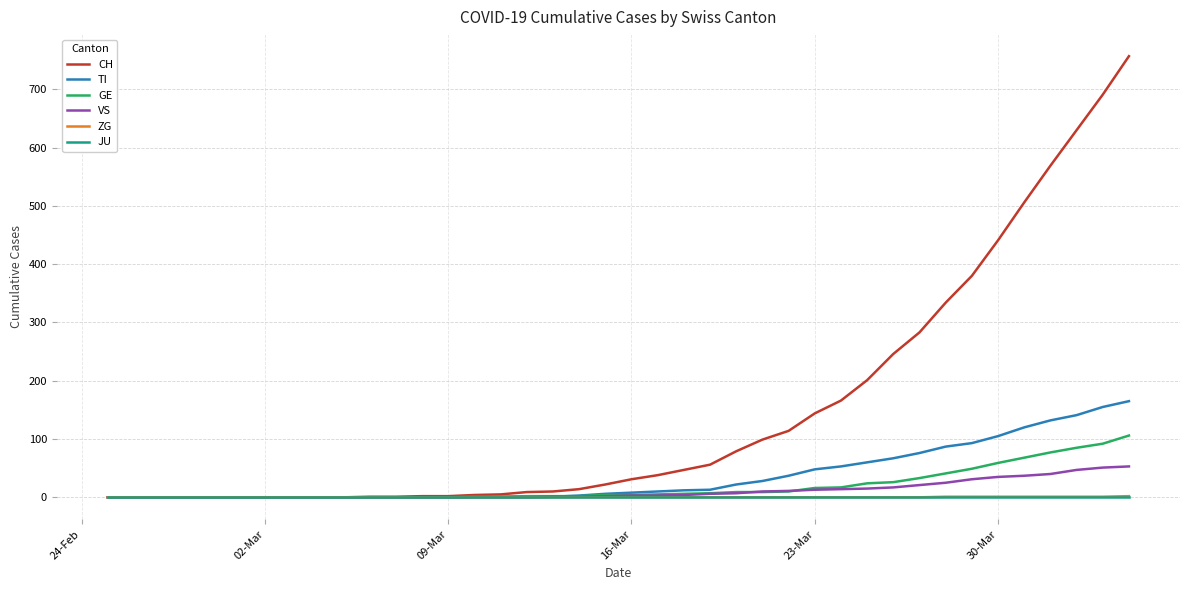

What is the highest value of the VS series?

53